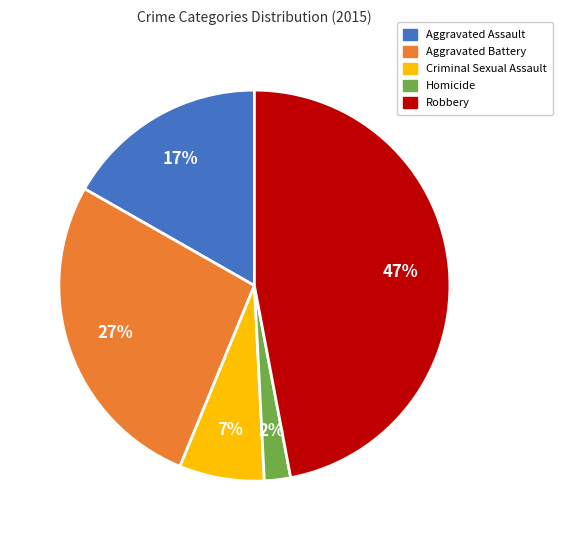

To the nearest percent, what is the difference between the Aggravated Battery and Aggravated Assault slice percentages?

10%